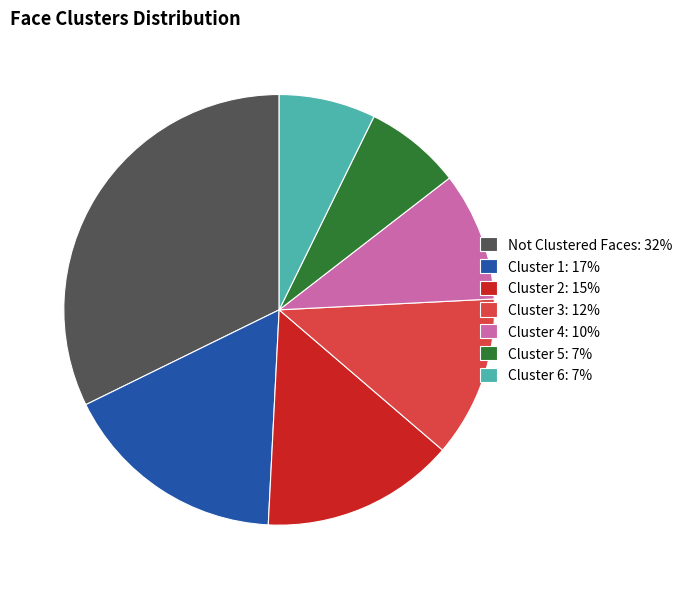

Does any single category account for the majority?

No